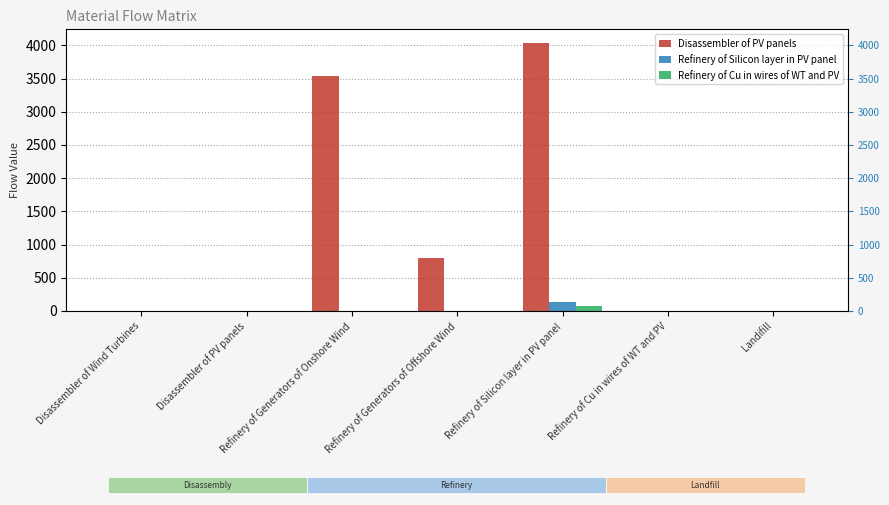

At which label is Disassembler of PV panels closest to 2019?

Refinery of Generators of Offshore Wind